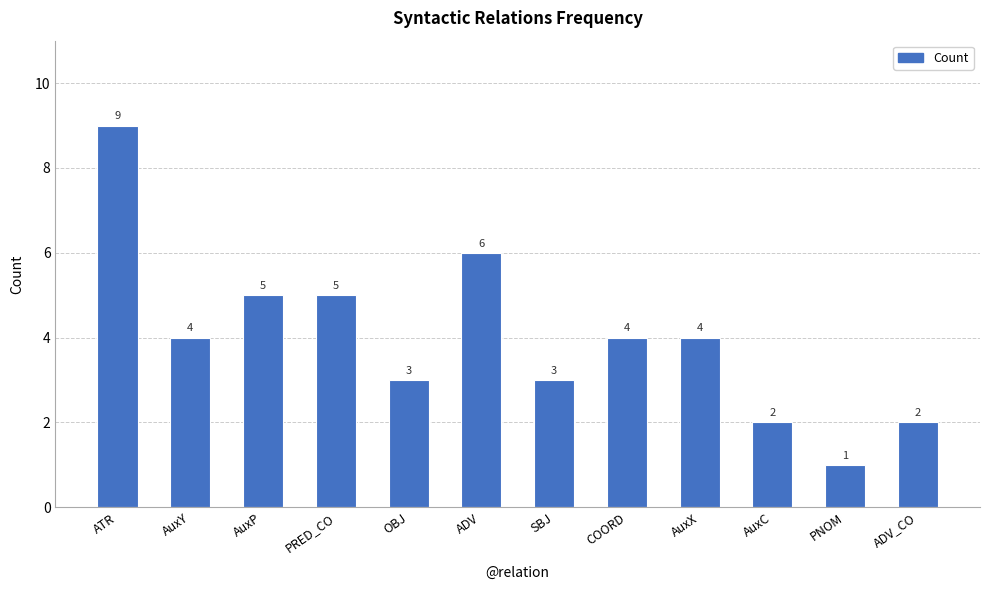

How many distinct data groups are displayed?

1